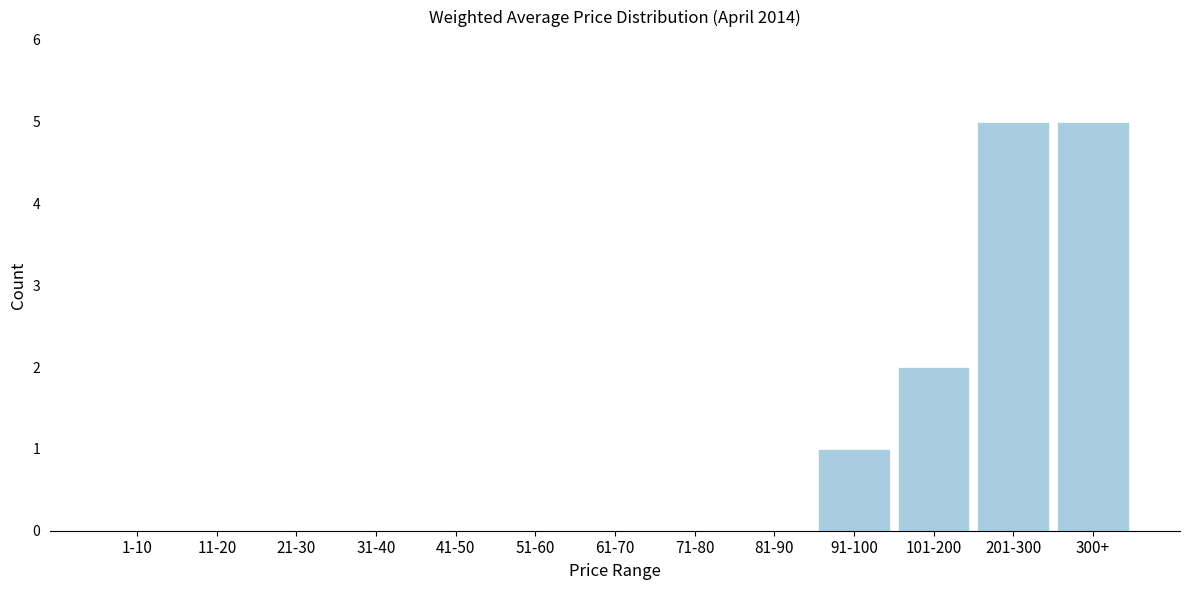

Reading left to right, list all the values displayed in this chart.

1-10=0	11-20=0	21-30=0	31-40=0	41-50=0	51-60=0	61-70=0	71-80=0	81-90=0	91-100=1	101-200=2	201-300=5	300+=5